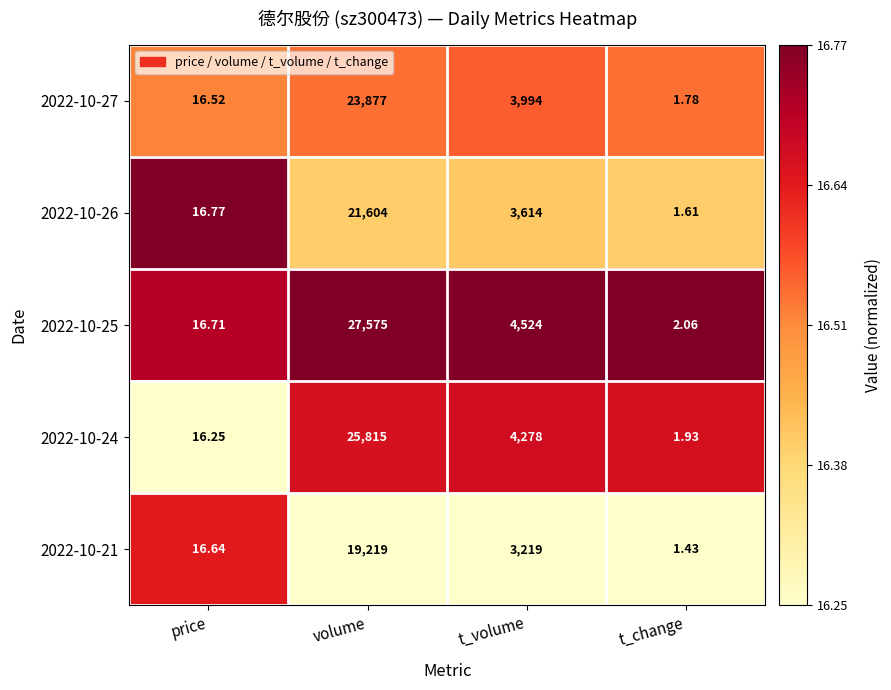

Which category has the highest value across all series?

volume